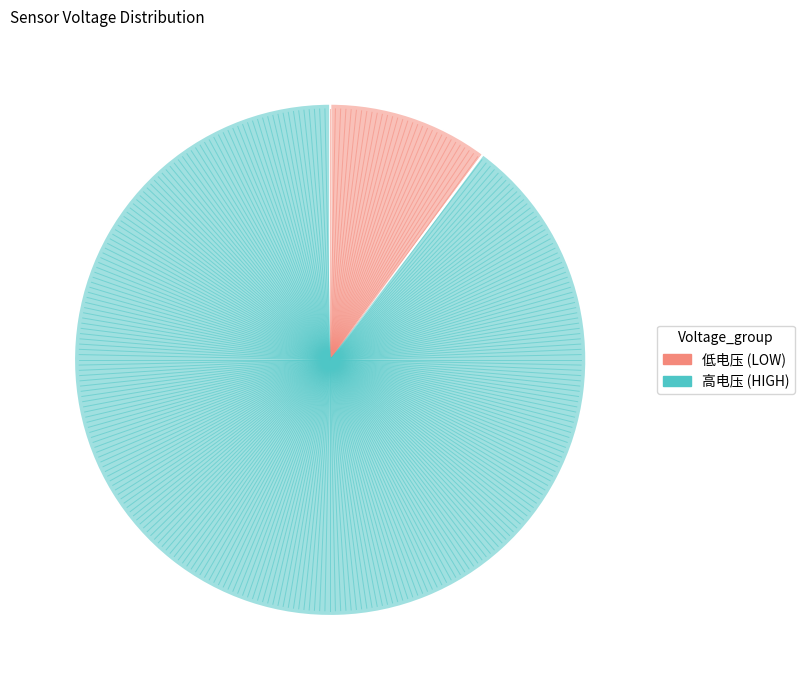

The 低电压 (LOW) slice represents 10% of the pie. True or false?

True